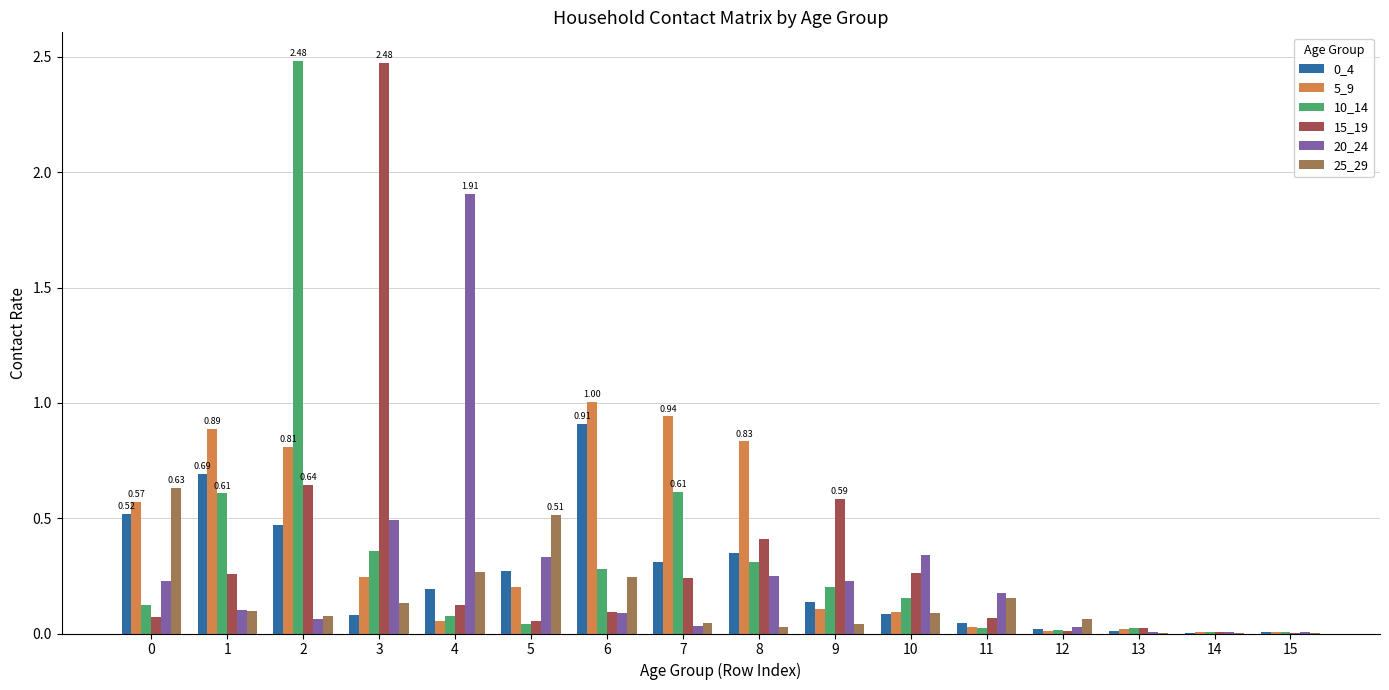

The value of 20_24 at 11 is 0.2. True or false?

True